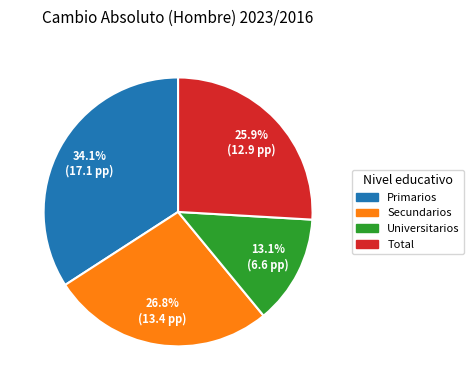

Which category has the smallest portion of the pie?

Universitarios